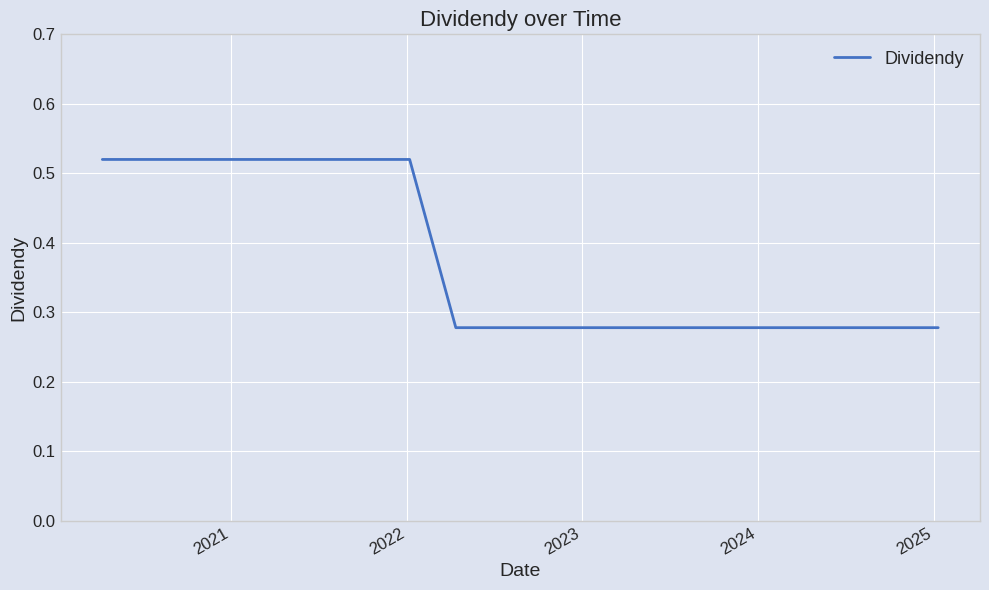

What is the value of the 6th point from the left?

0.5